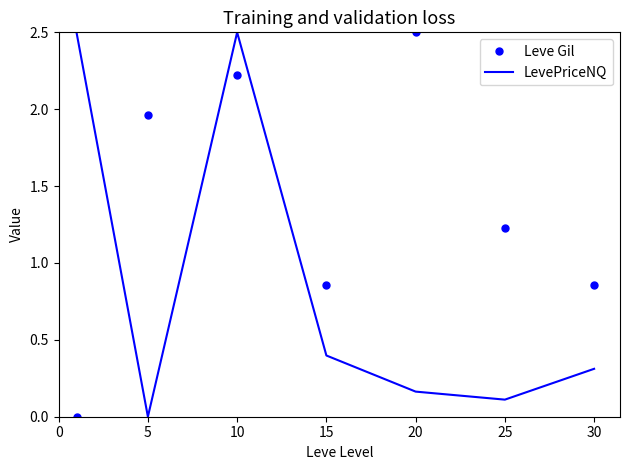

Which series ends up on top after the final intersection of Leve Gil and LevePriceNQ?

Leve Gil